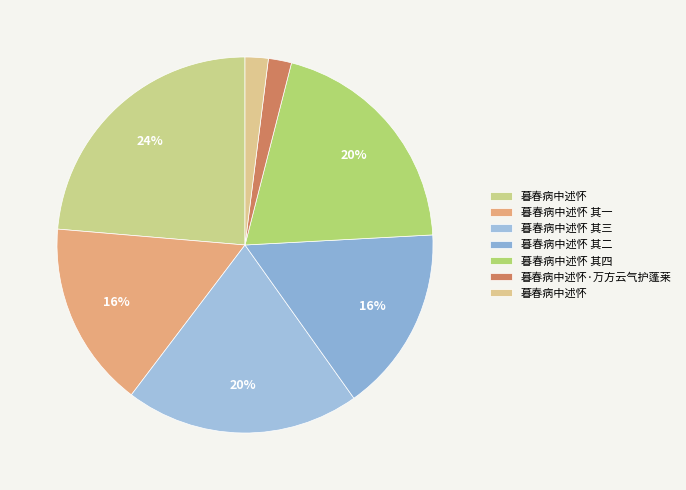

Rank the categories by value from highest to lowest.

暮春病中述怀, 暮春病中述怀 其四, 暮春病中述怀 其三, 暮春病中述怀 其二, 暮春病中述怀 其一, 暮春病中述怀·万方云气护蓬莱, 暮春病中述怀